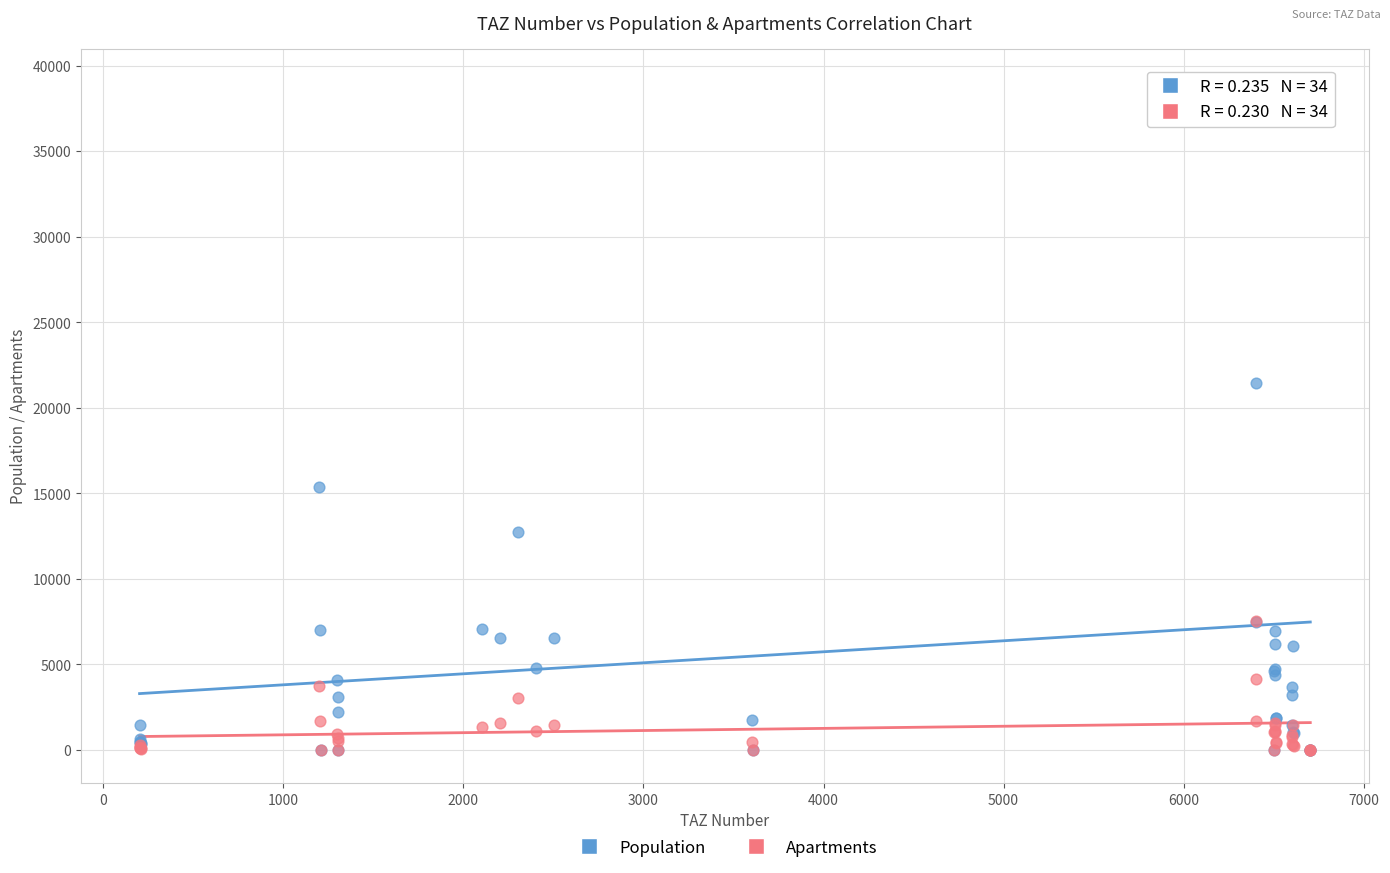

In the Population series, what Y value is closest to 19520?

21444.3